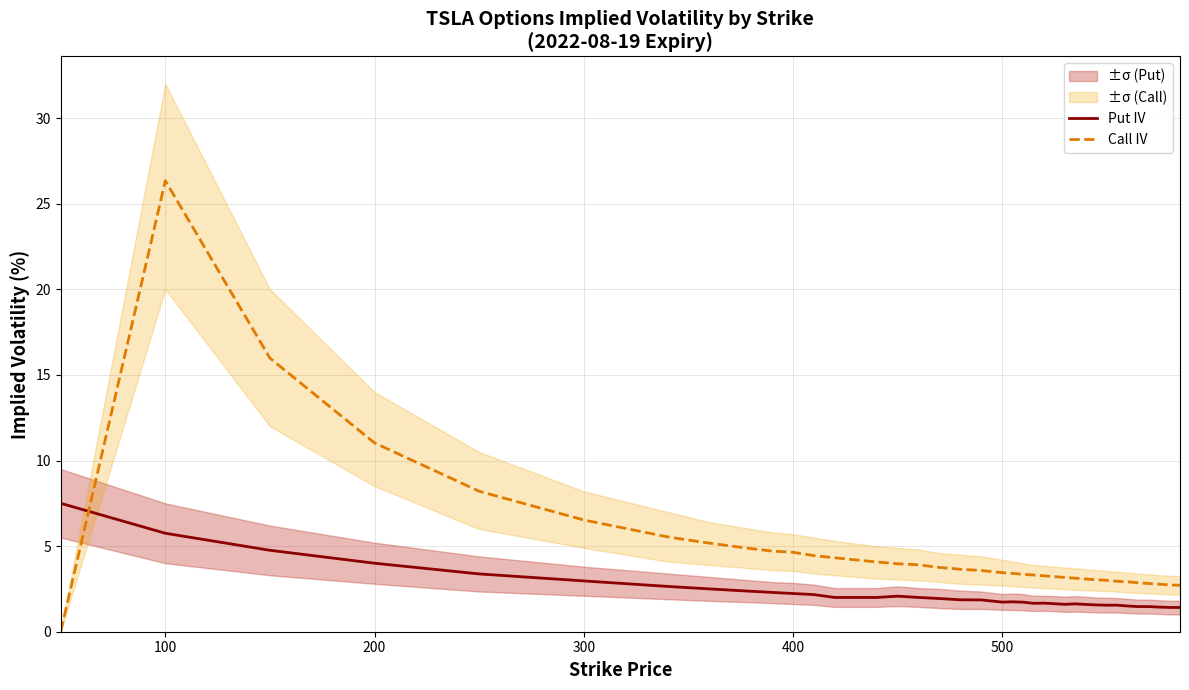

How many interior local valleys does the Put IV series have?

3